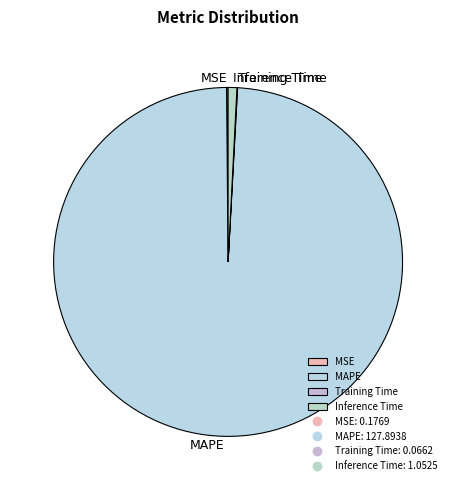

Approximately how many times larger is the value at MAPE compared to Inference Time?

121.5